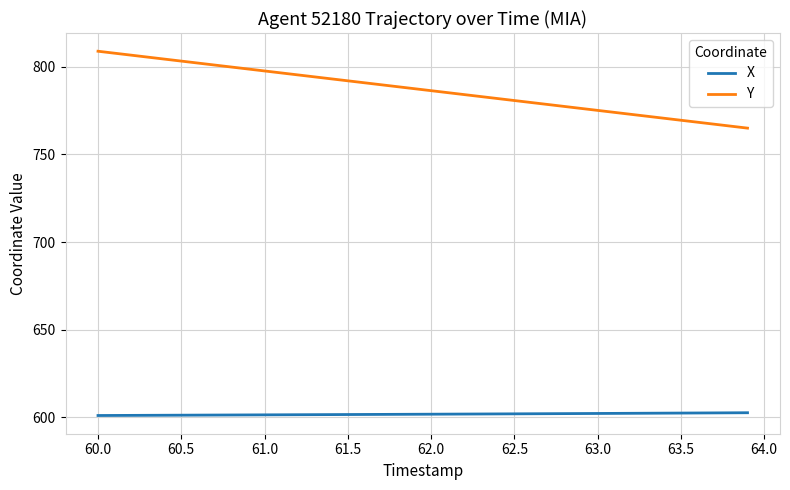

Which series has the largest range (max minus min)?

Y